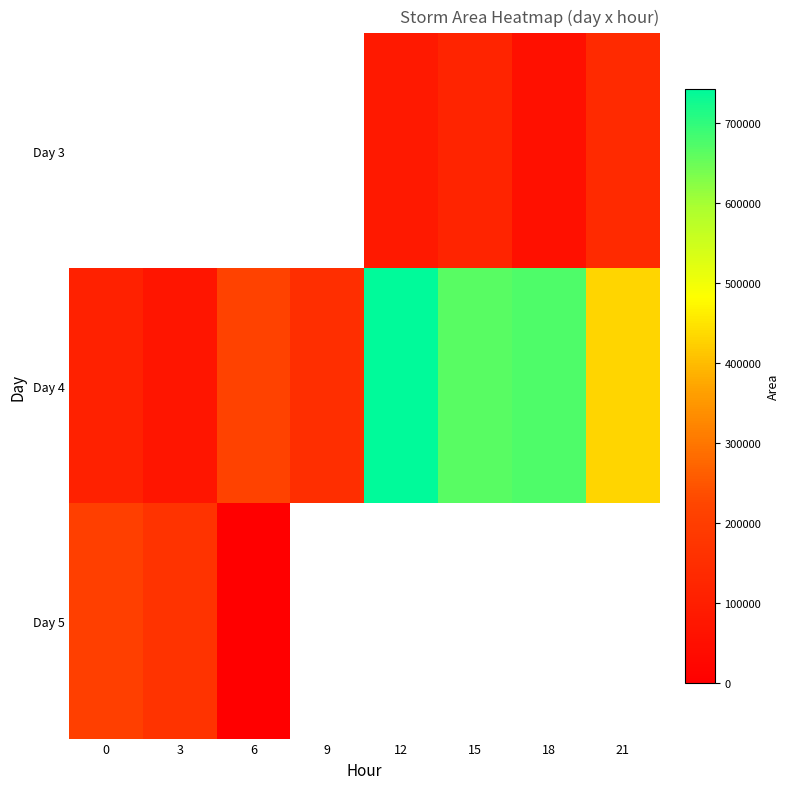

What is the greatest value displayed?

741875.0